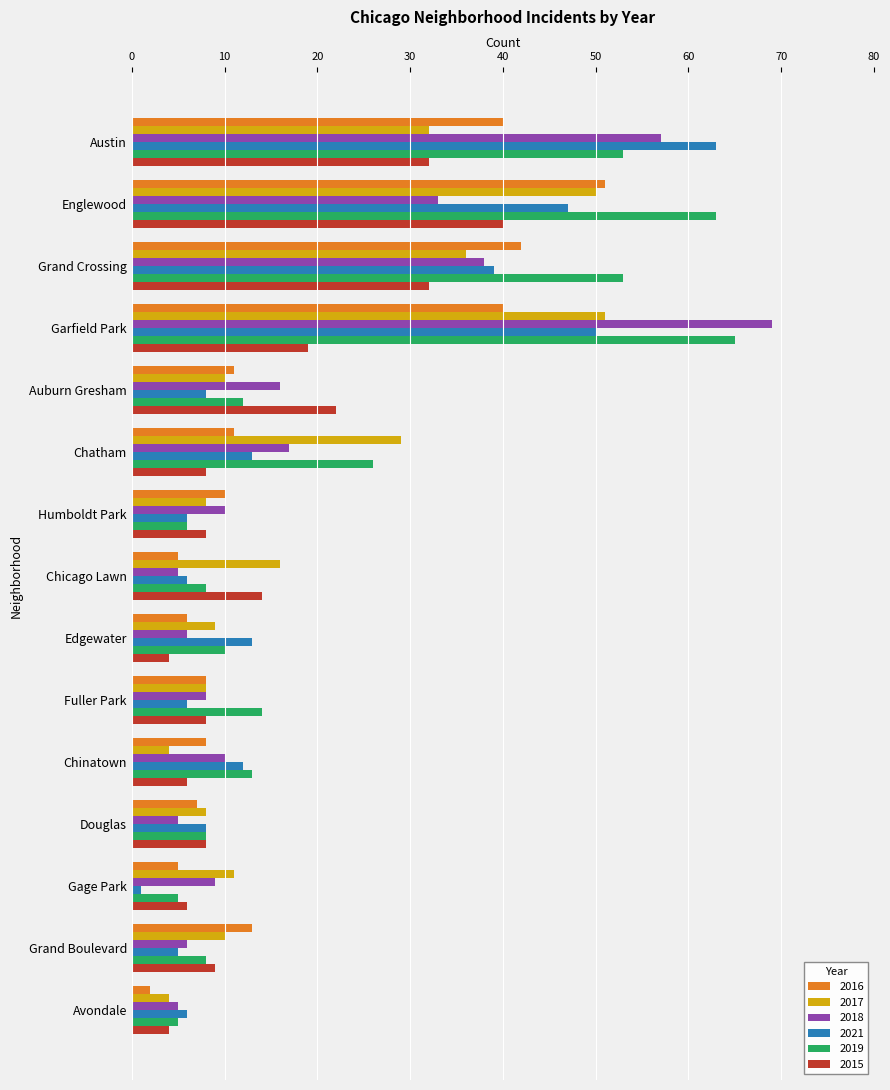

What is the difference between the maximum and minimum values in the 2016 series?

49